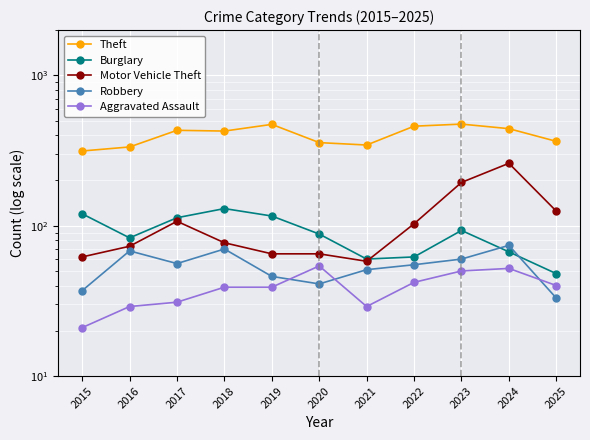

Which category has the lowest value in the Theft series?

2015